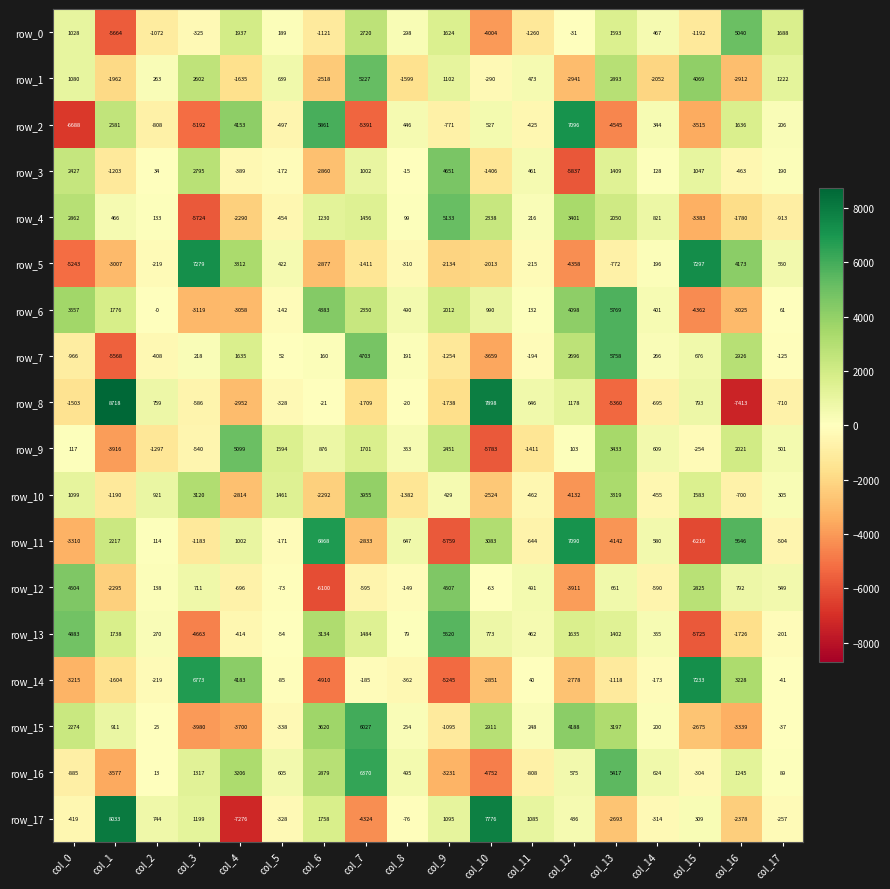

At which label does row_1 first exceed 473?

col_0